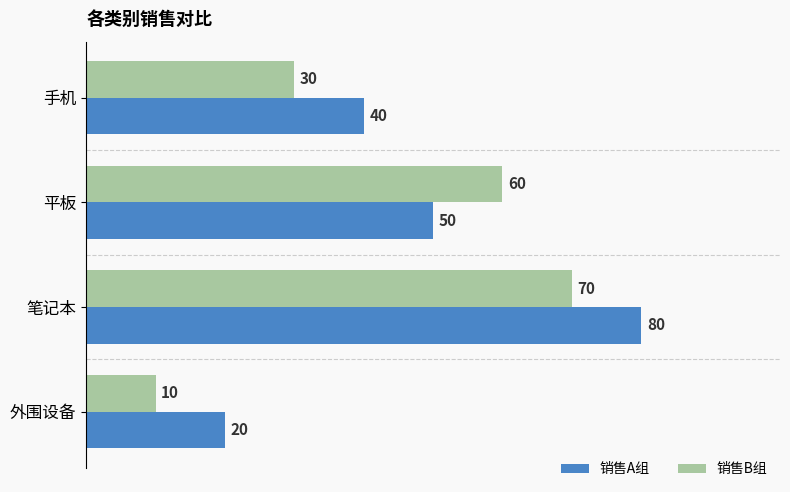

Which label corresponds to the smallest value in the chart?

外围设备